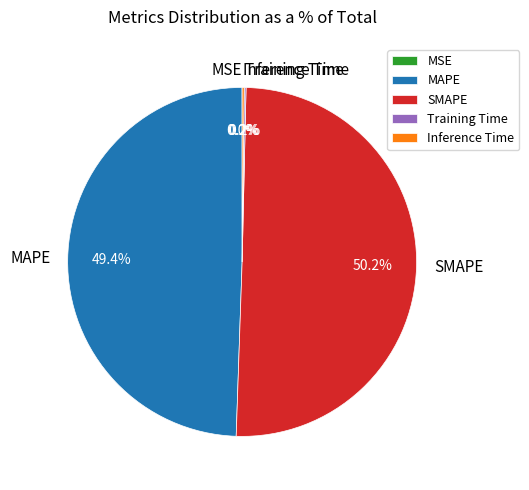

What percentage is NOT represented by SMAPE?

49.8%